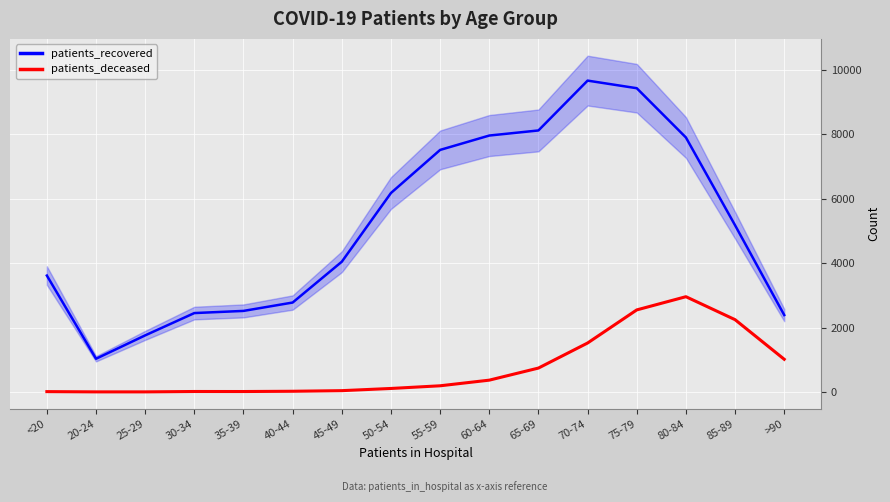

What position from the left is 30-34?

4